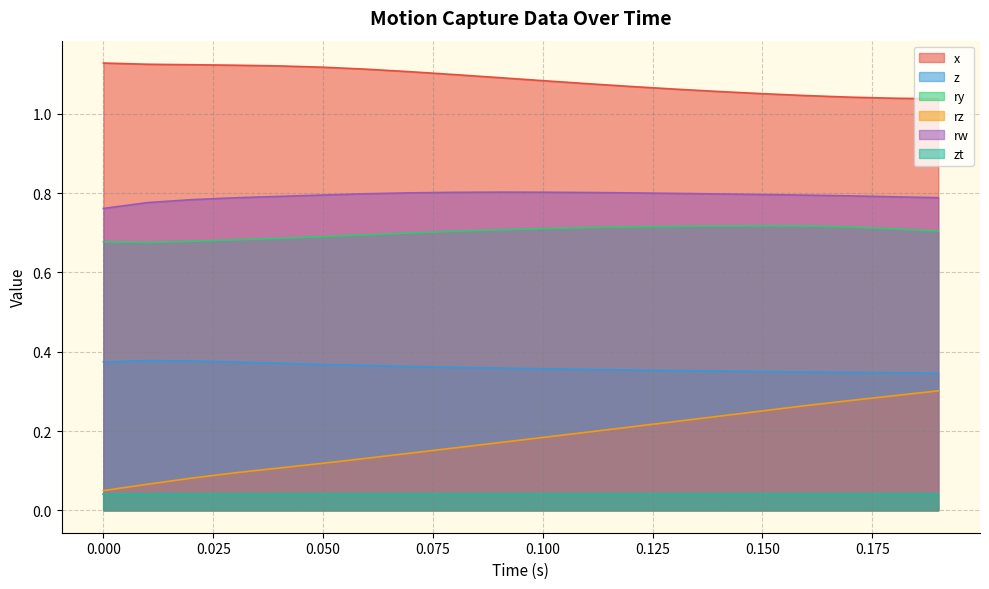

Rank the series by their maximum value, from highest to lowest.

x, rw, ry, z, rz, zt